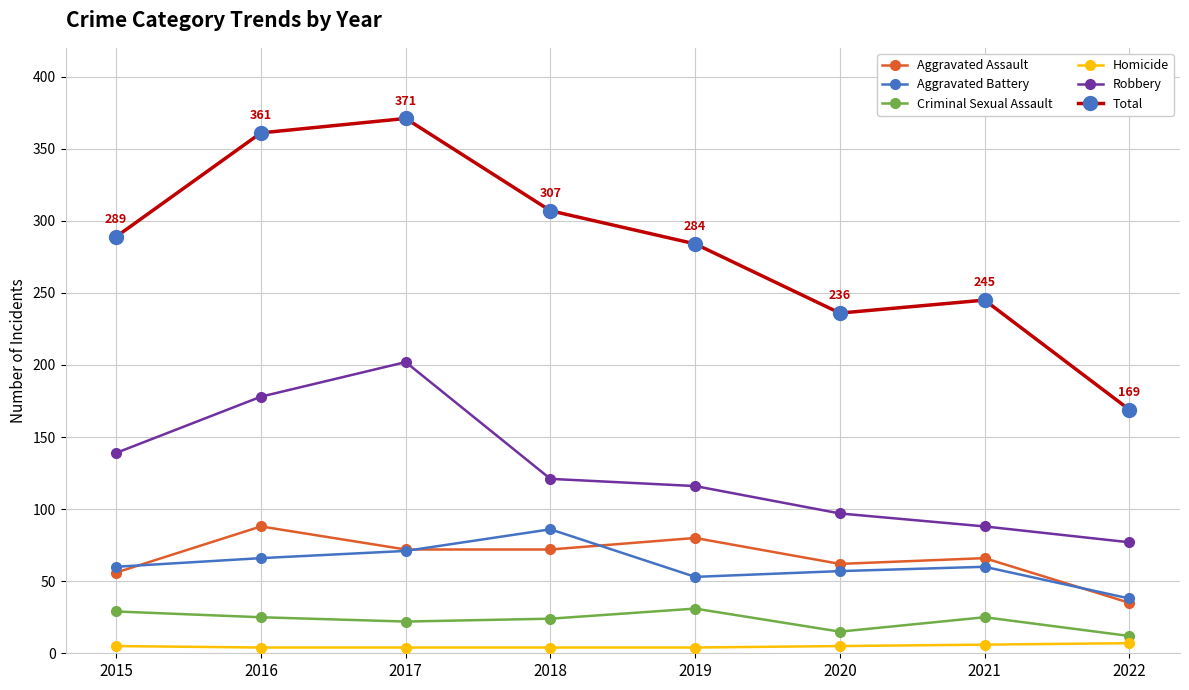

What is the difference between the maximum and minimum values in the Homicide series?

3